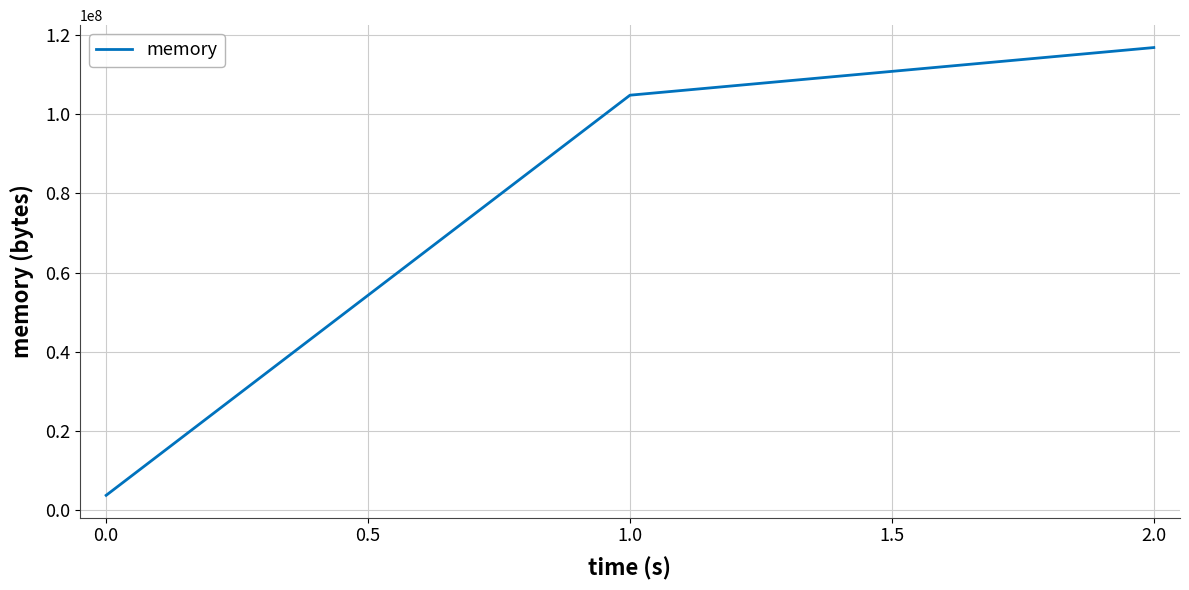

Which category has the lowest value across all series?

0.0